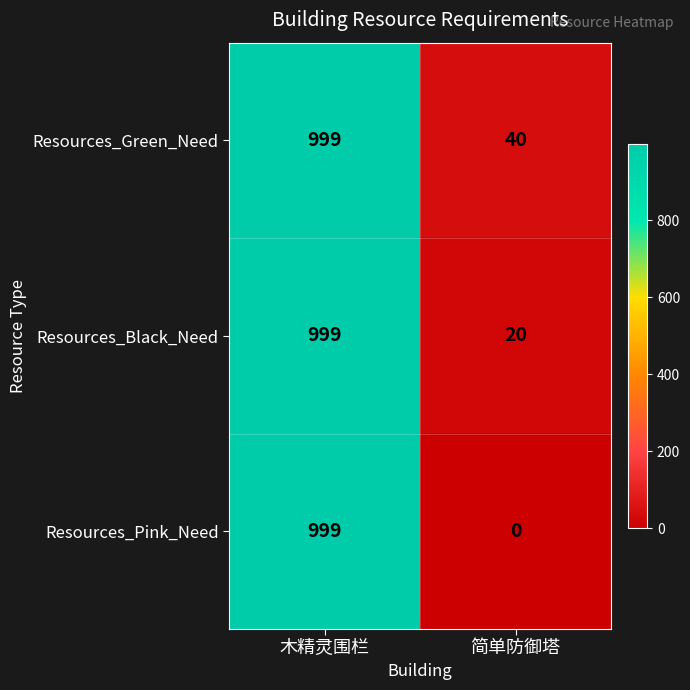

Between 木精灵围栏 and 简单防御塔, which series saw the biggest shift?

Resources_Pink_Need